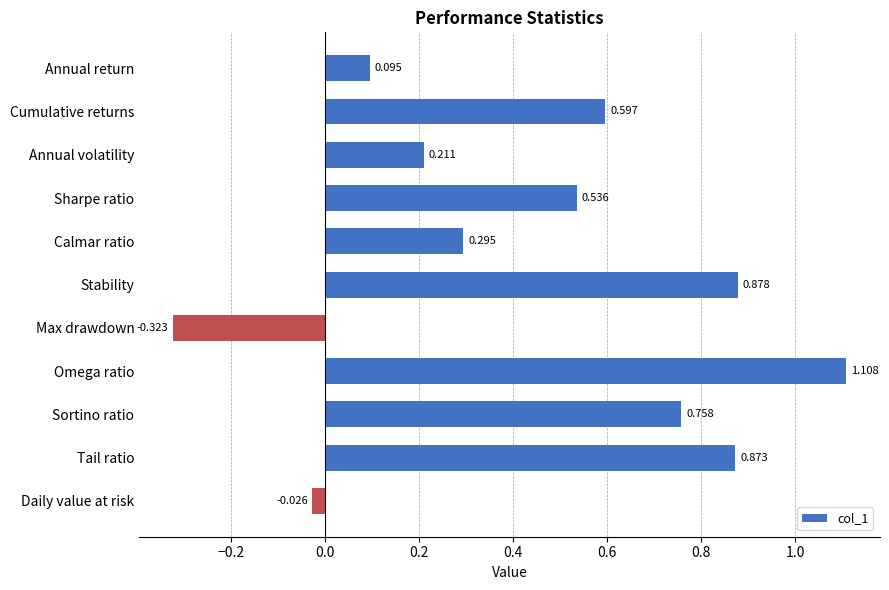

At which label is the value closest to 0?

Daily value at risk